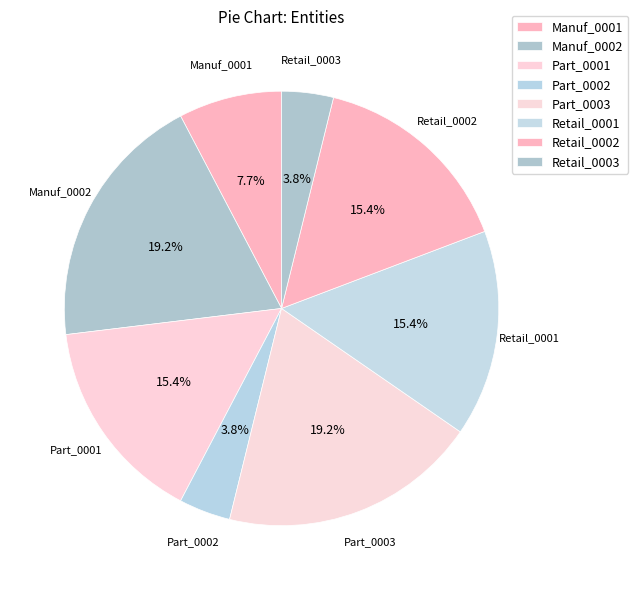

What percentage is the Part_0001 slice, to the nearest percent?

15%